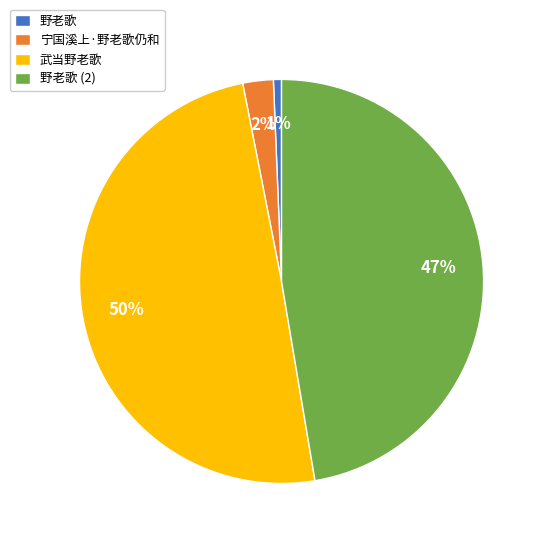

Which category has the biggest portion of the pie?

武当野老歌